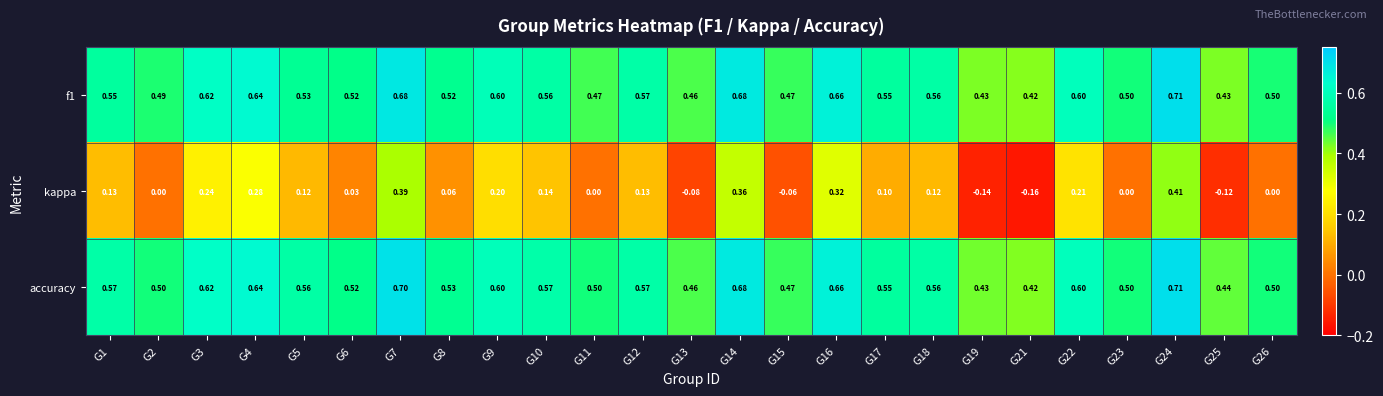

Between G3 and G13, which series saw the biggest shift?

kappa